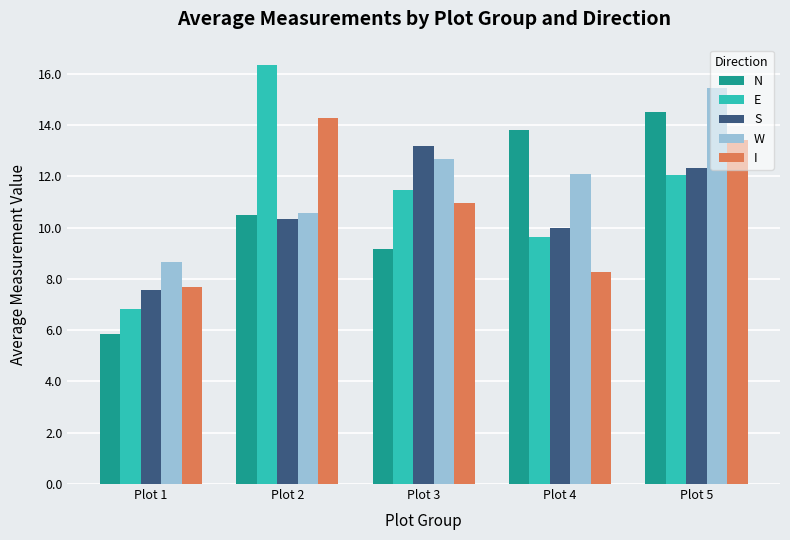

Reading left to right, transcribe all the data shown in this chart.

N: 5.9	10.5	9.2	13.8	14.5
E: 6.8	16.3	11.5	9.6	12.0
S: 7.6	10.3	13.2	10.0	12.3
W: 8.6	10.6	12.7	12.1	15.4
I: 7.7	14.3	11.0	8.3	13.4